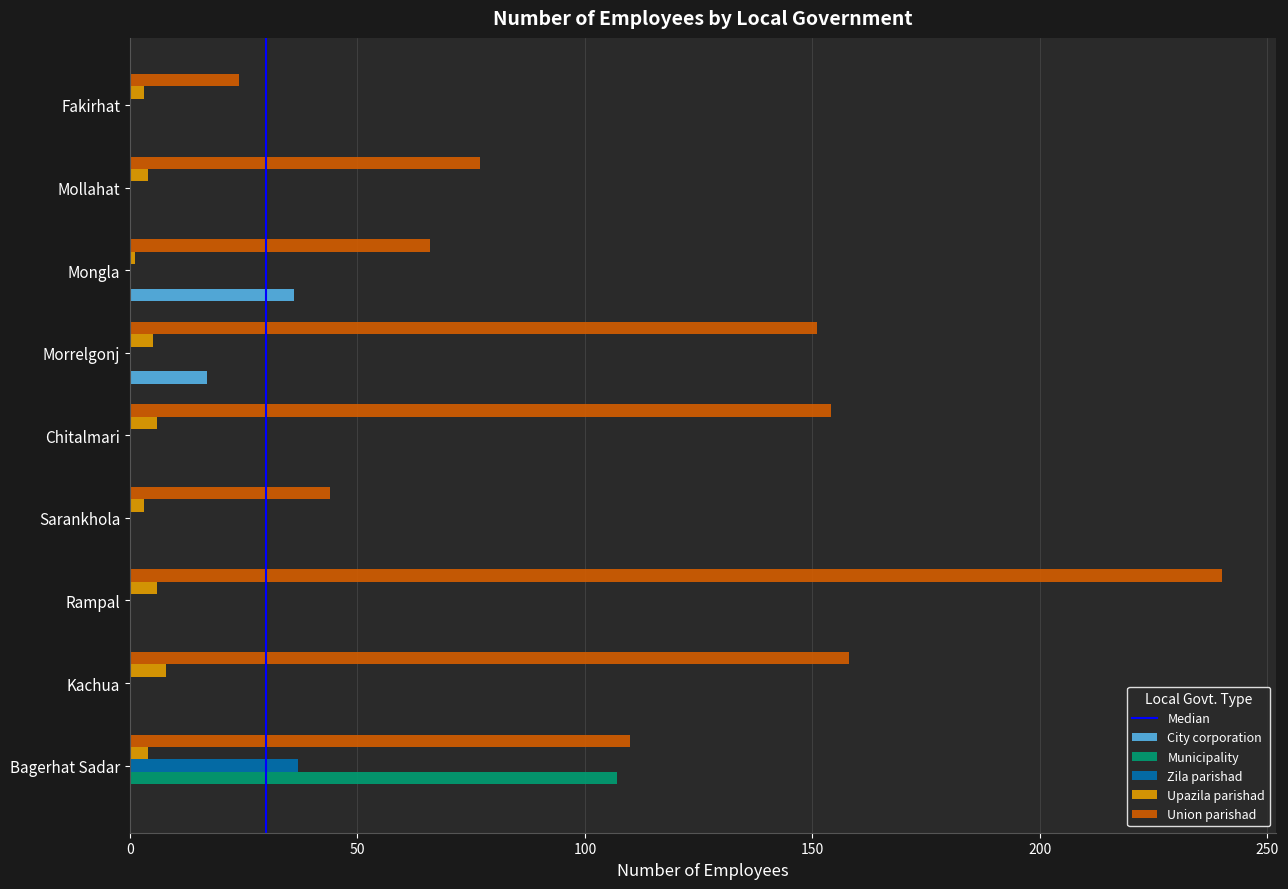

What is the approximate value of Union parishad at Mollahat?

77